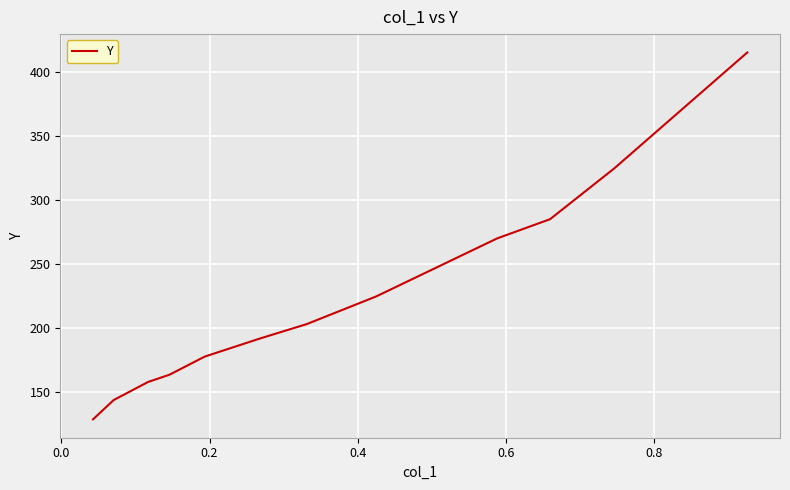

What is the maximum value shown in the chart?

415.2